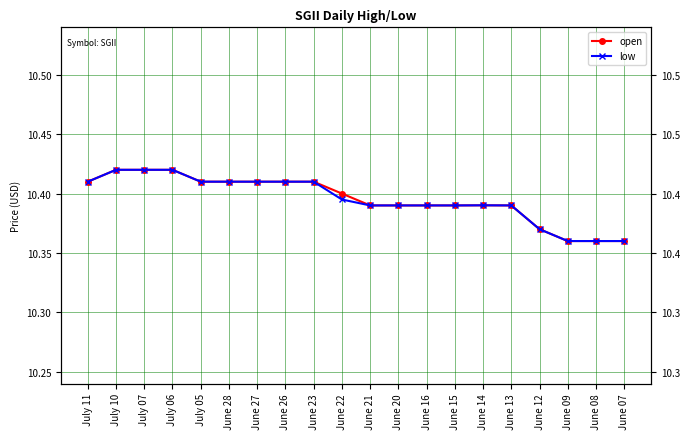

Which series has the largest total across all categories?

open